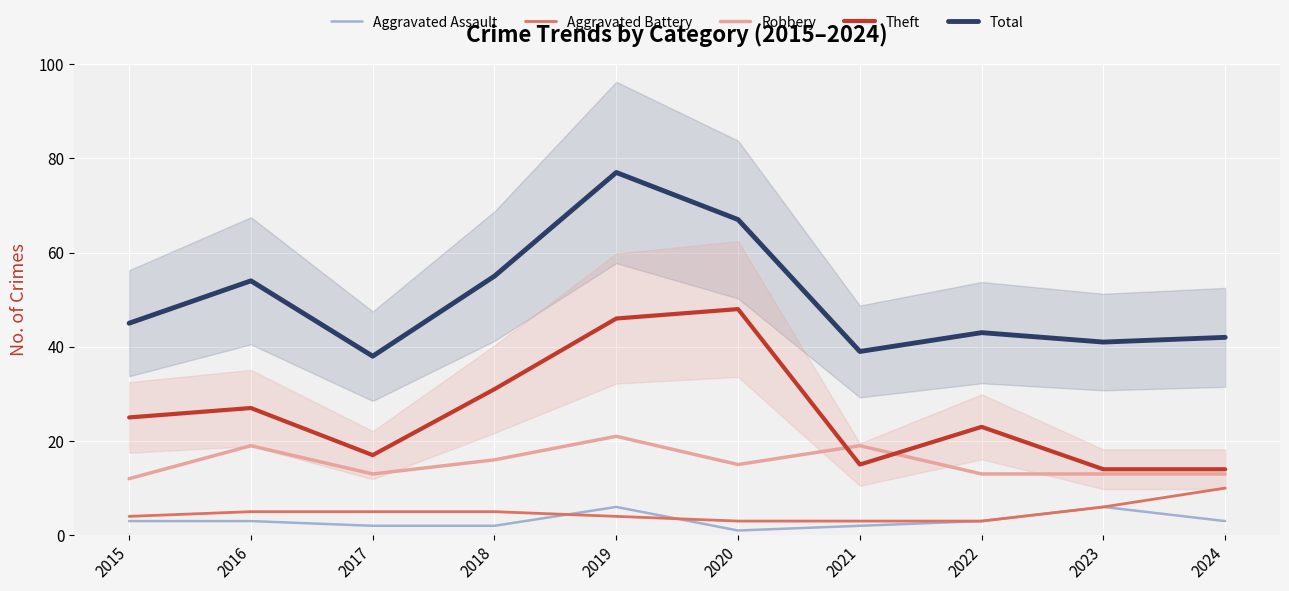

What is the difference between the highest and lowest values at 2018?

53